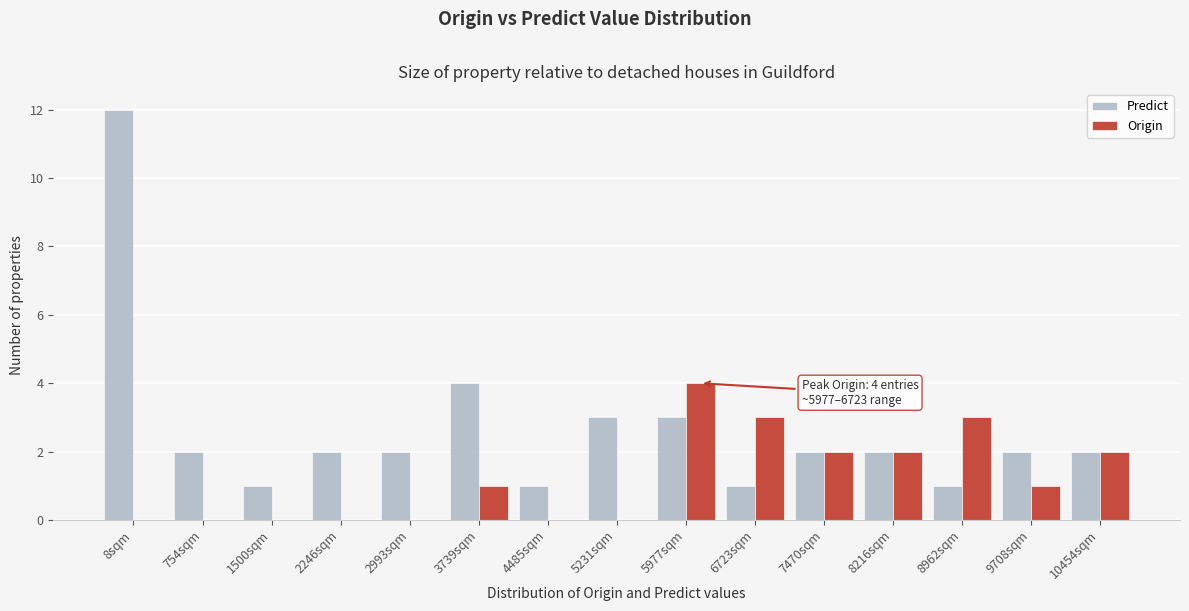

Reading right to left, list all the values displayed in this chart.

Predict: 10454sqm=2	9708sqm=2	8962sqm=1	8216sqm=2	7470sqm=2	6723sqm=1	5977sqm=3	5231sqm=3	4485sqm=1	3739sqm=4	2993sqm=2	2246sqm=2	1500sqm=1	754sqm=2	8sqm=12
Origin: 10454sqm=2	9708sqm=1	8962sqm=3	8216sqm=2	7470sqm=2	6723sqm=3	5977sqm=4	5231sqm=0	4485sqm=0	3739sqm=1	2993sqm=0	2246sqm=0	1500sqm=0	754sqm=0	8sqm=0